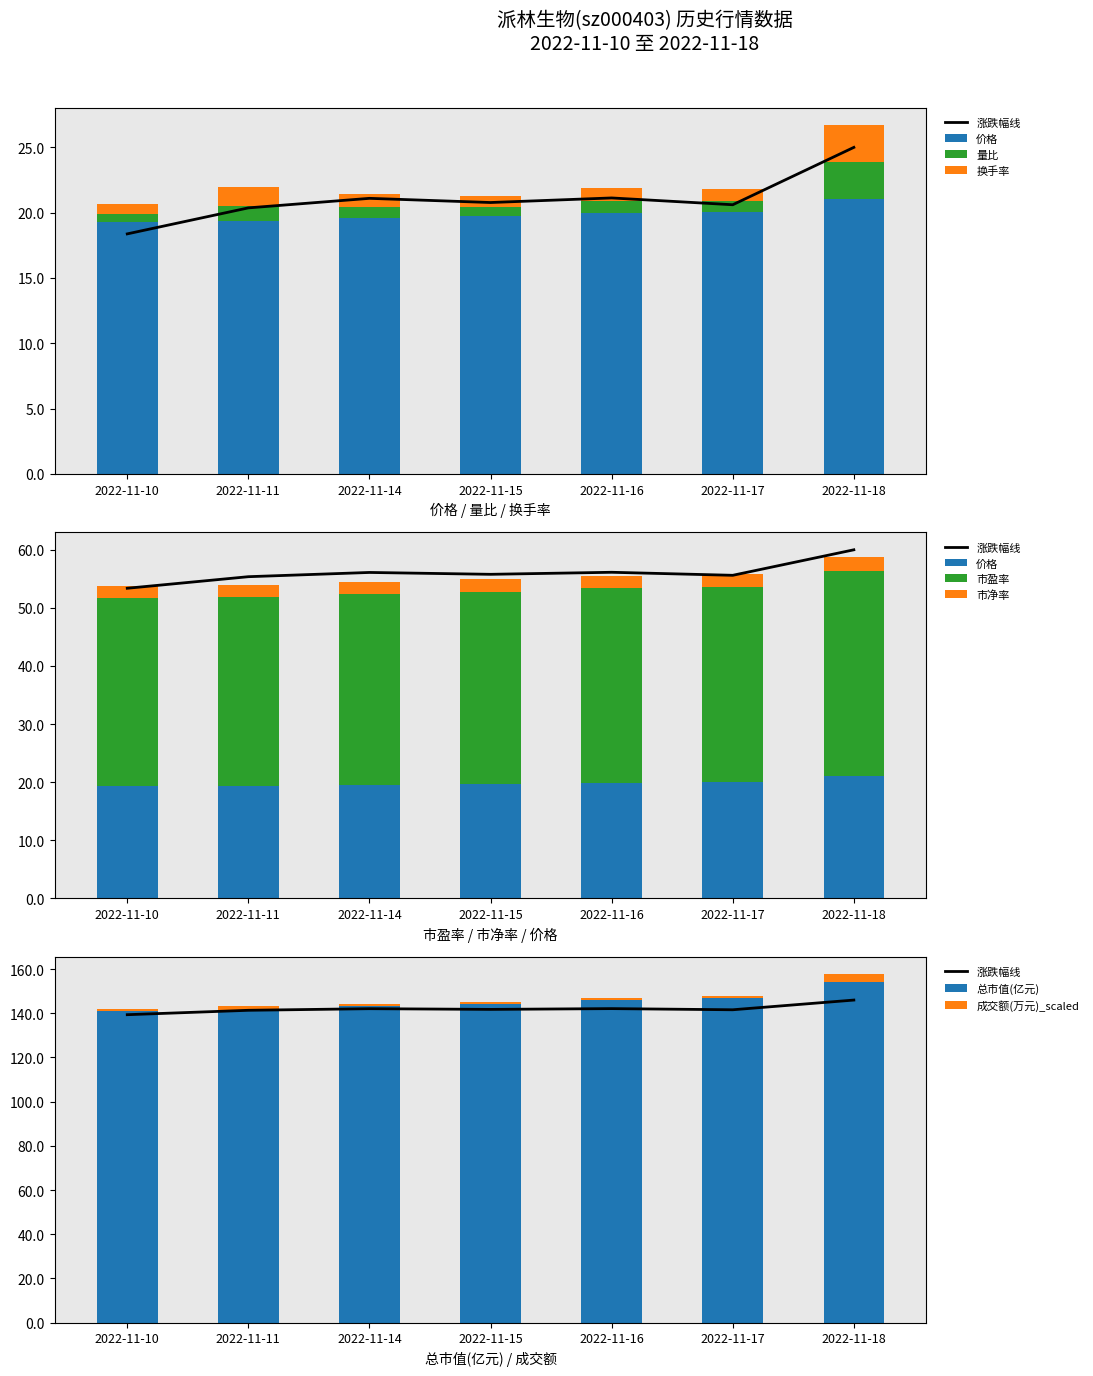

At 2022-11-18, list the series in order from smallest to largest.

量比, 换手率, 价格